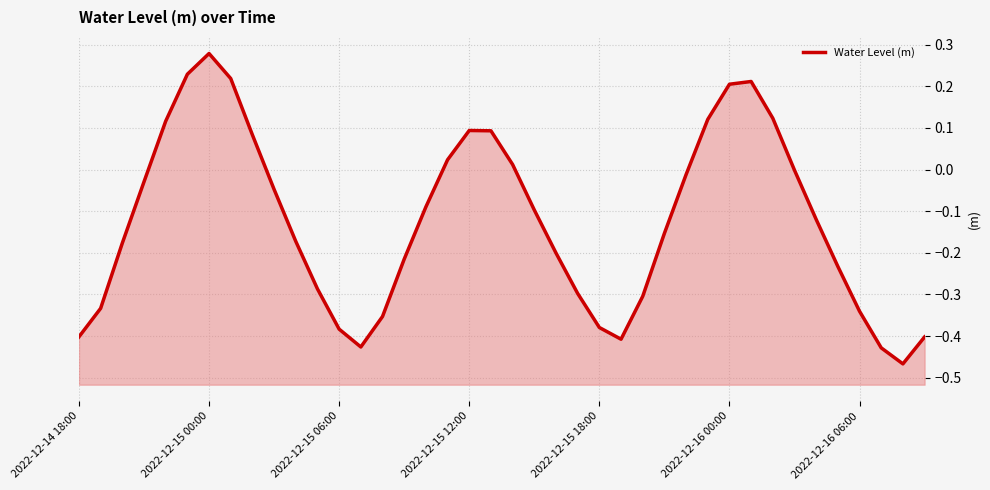

Between 37 and 14, which is larger?

14